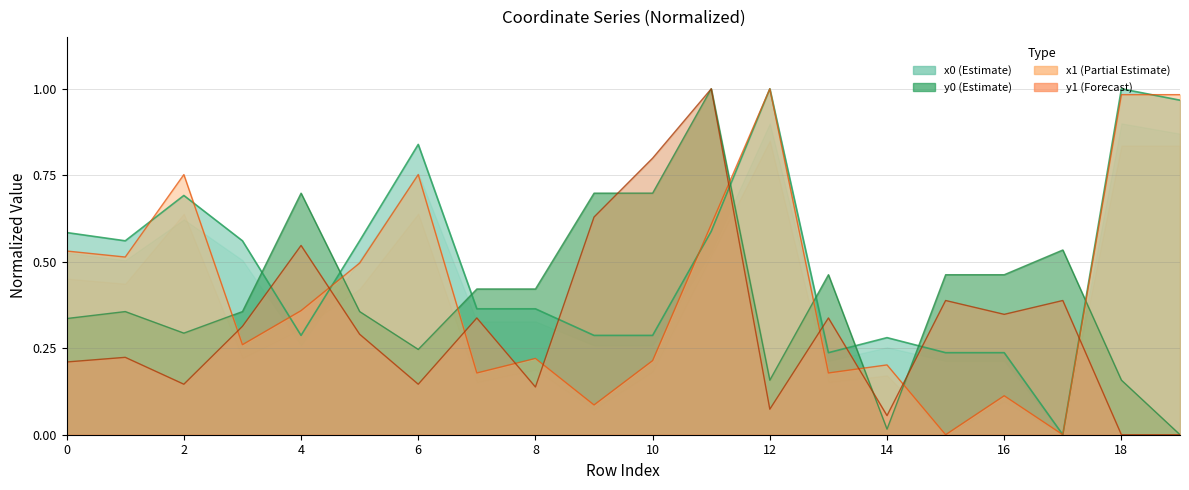

The x1 series shows -0.5 at 17. True or false?

False